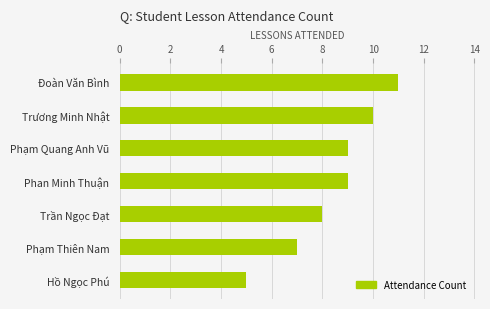

Which has a higher value, Đoàn Văn Bình or Phạm Quang Anh Vũ?

Đoàn Văn Bình